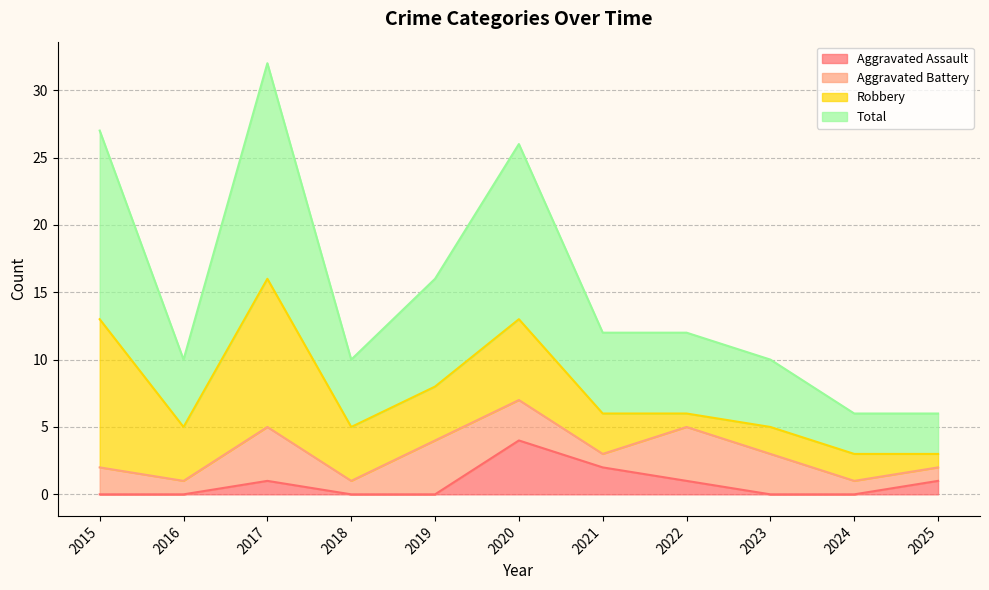

Where is the first local minimum for Total?

2016